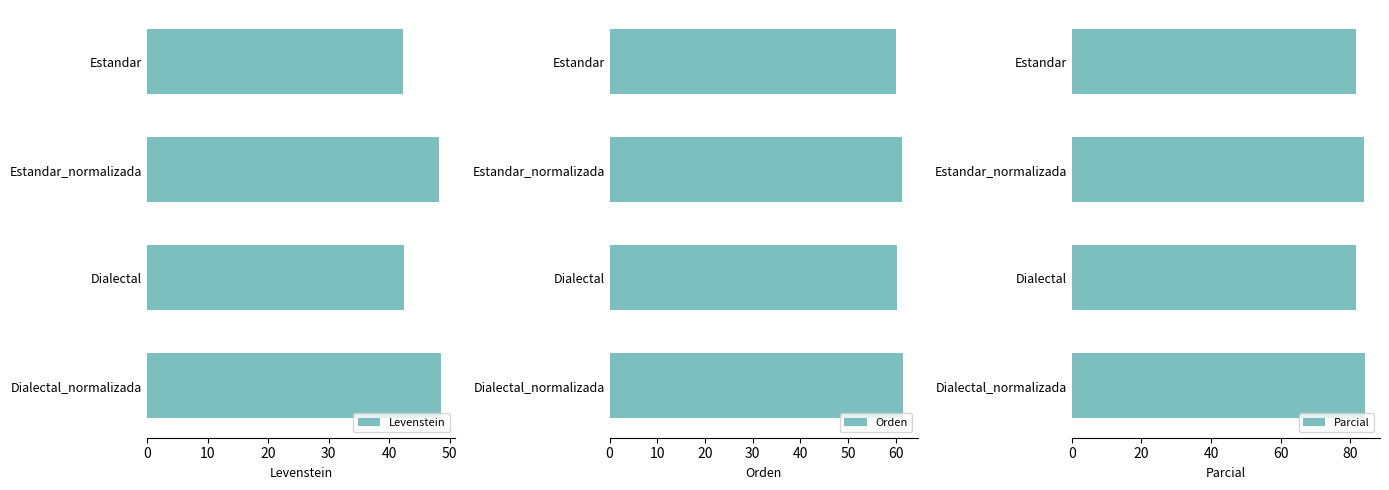

True or false: Levenstein has a value of 48.3 at Estandar_normalizada.

True